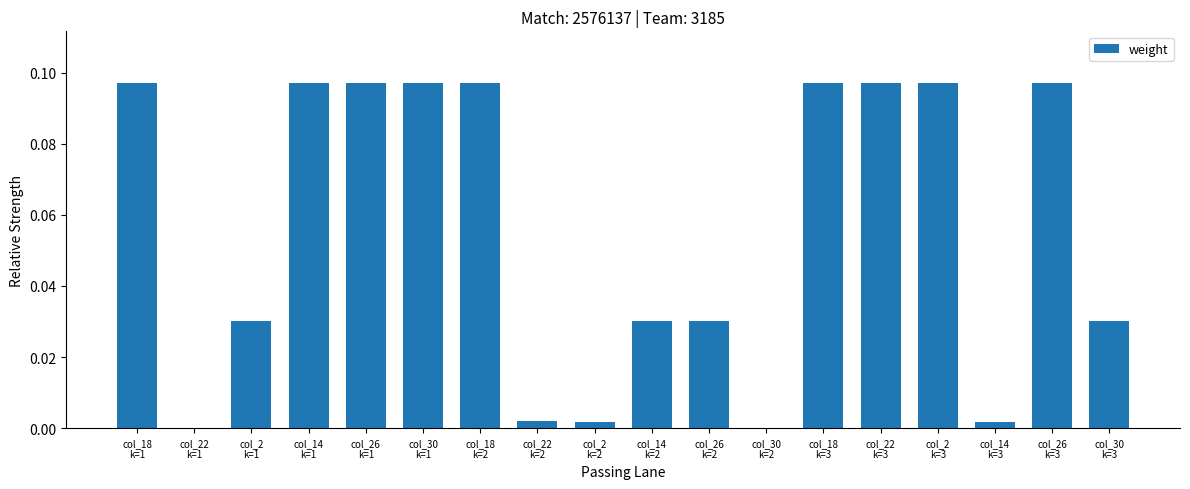

What is the sum of all values?

1.0